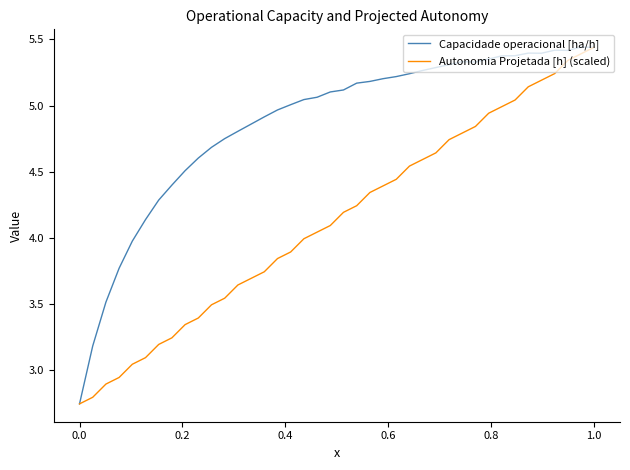

At how many categories does at least one series exceed 4?

35